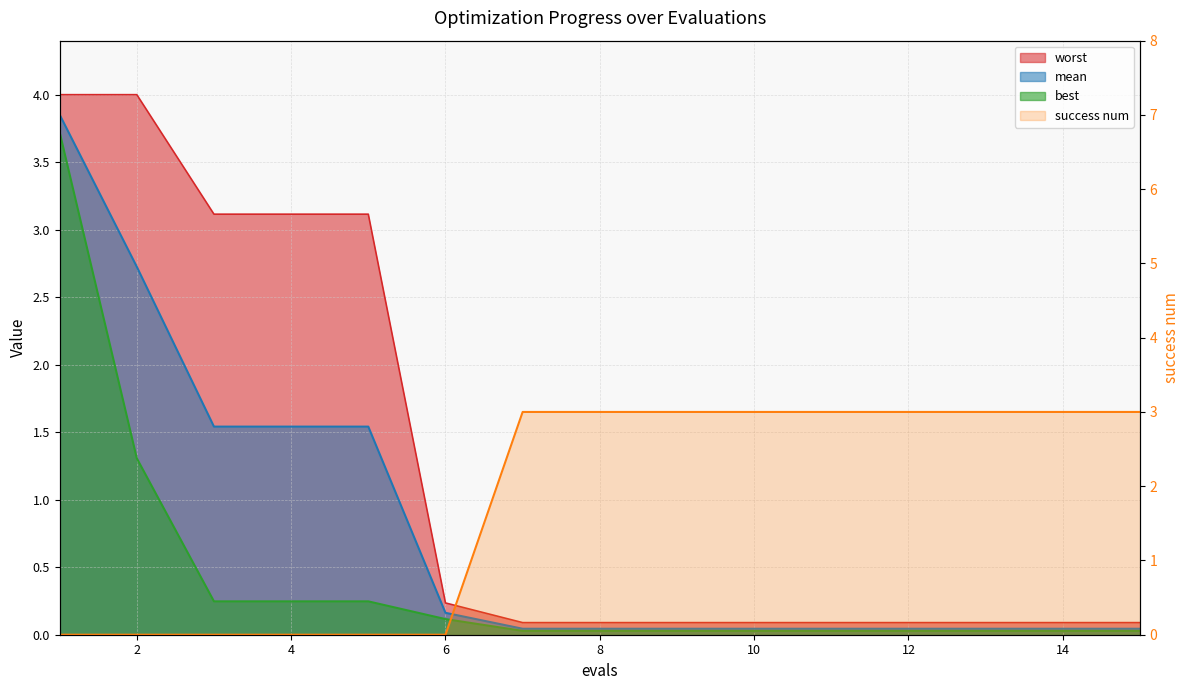

Read the mean value at 6.

0.2